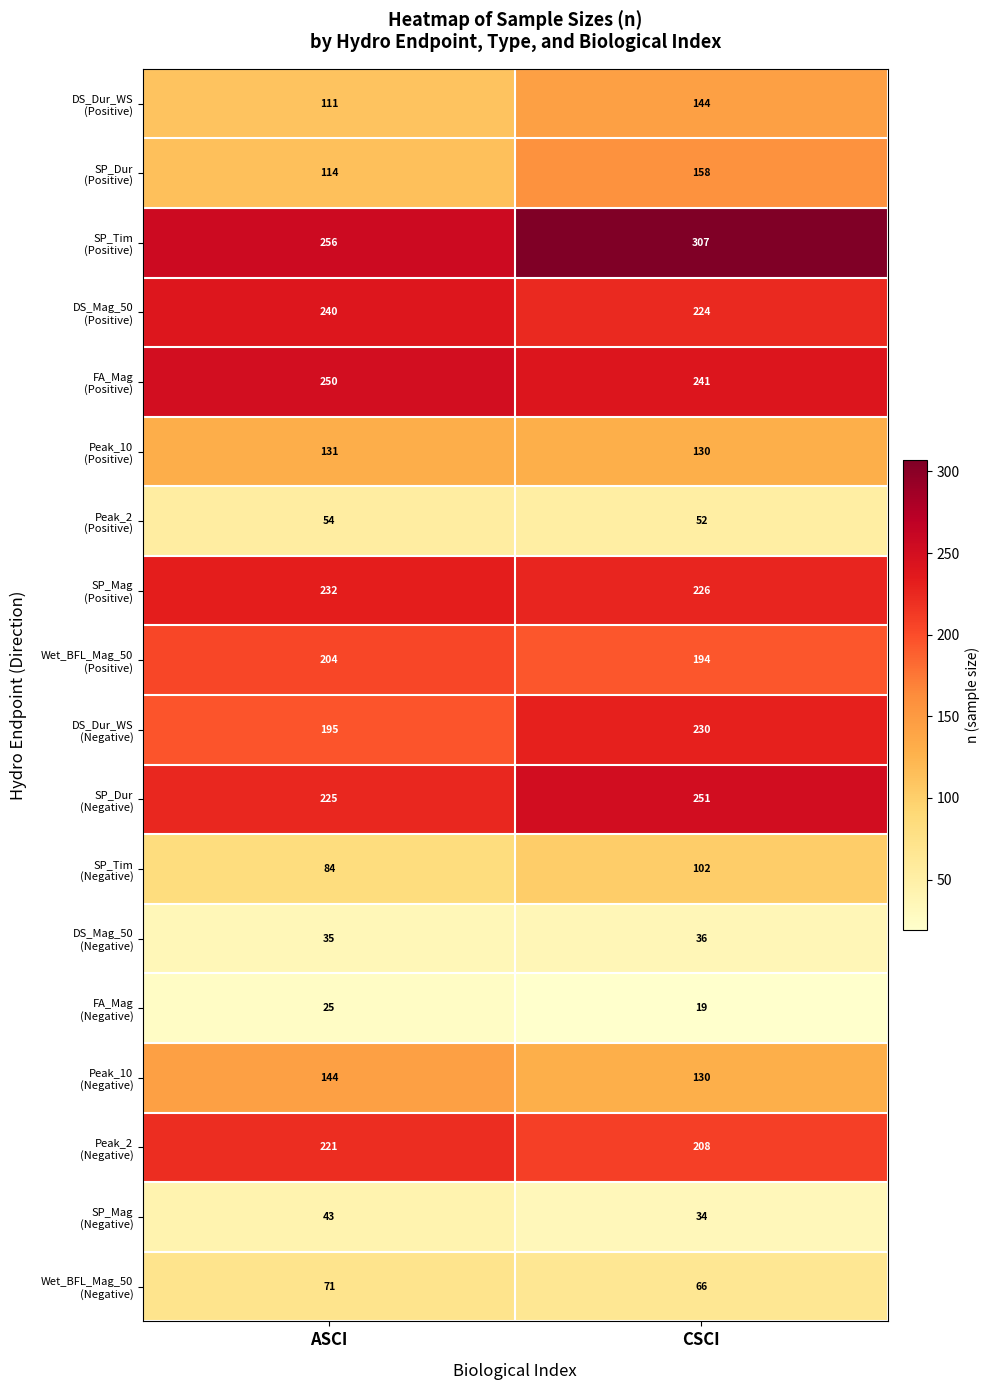

What is the maximum value shown in the chart?

307